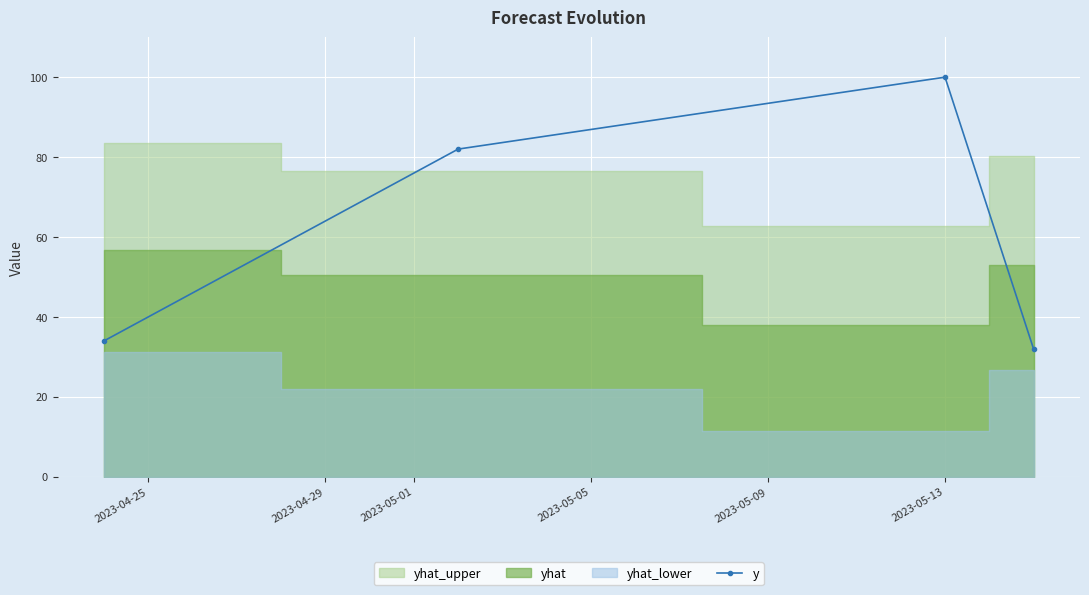

What is the maximum value shown in the chart?

100